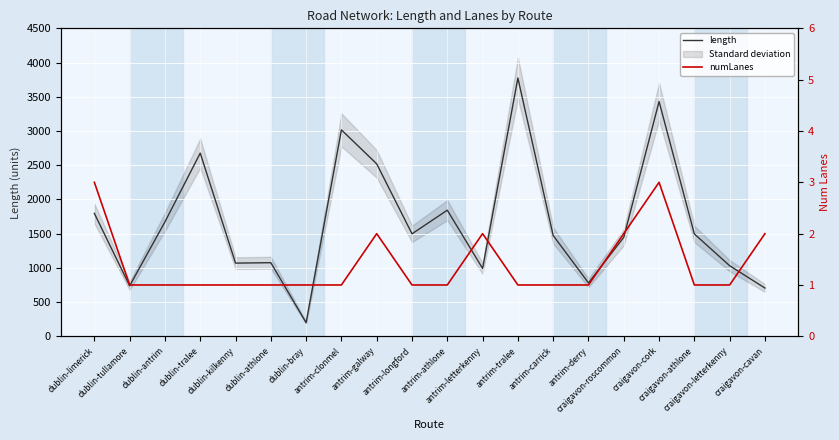

Reading left to right, extract all data points from this chart.

length: dublin-limerick=1796.2	dublin-tullamore=737.8	dublin-antrim=1672.4	dublin-tralee=2676.4	dublin-kilkenny=1069.6	dublin-athlone=1075.7	dublin-bray=199.3	antrim-clonmel=3016.7	antrim-galway=2519.9	antrim-longford=1497.6	antrim-athlone=1842.7	antrim-letterkenny=992.0	antrim-tralee=3774.1	antrim-carrick=1473.1	antrim-derry=780.6	craigavon-roscommon=1446.1	craigavon-cork=3430.4	craigavon-athlone=1495.6	craigavon-letterkenny=1031.4	craigavon-cavan=705.1
numLanes: dublin-limerick=3.0	dublin-tullamore=1.0	dublin-antrim=1.0	dublin-tralee=1.0	dublin-kilkenny=1.0	dublin-athlone=1.0	dublin-bray=1.0	antrim-clonmel=1.0	antrim-galway=2.0	antrim-longford=1.0	antrim-athlone=1.0	antrim-letterkenny=2.0	antrim-tralee=1.0	antrim-carrick=1.0	antrim-derry=1.0	craigavon-roscommon=2.0	craigavon-cork=3.0	craigavon-athlone=1.0	craigavon-letterkenny=1.0	craigavon-cavan=2.0